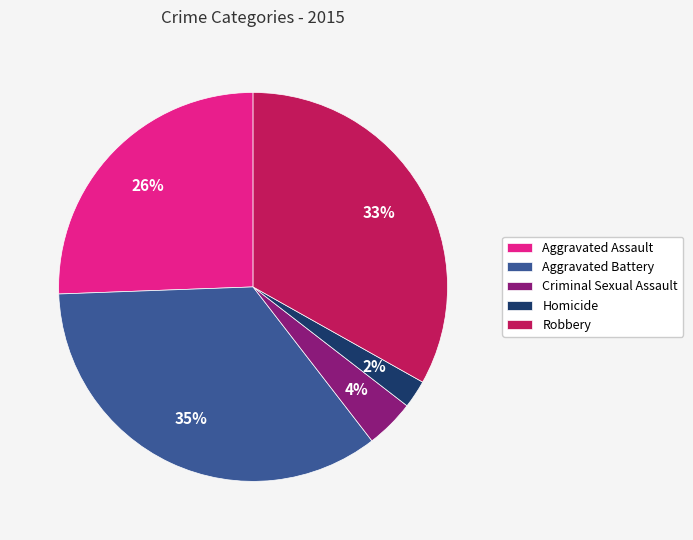

Approximately how many times larger is the value at Aggravated Assault compared to Robbery?

0.8